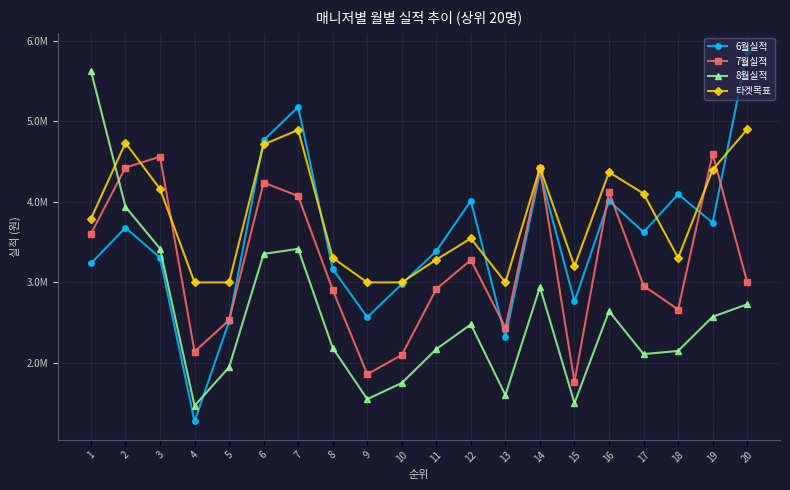

What are all the series names shown in the legend?

6월실적, 7월실적, 8월실적, 타겟목표